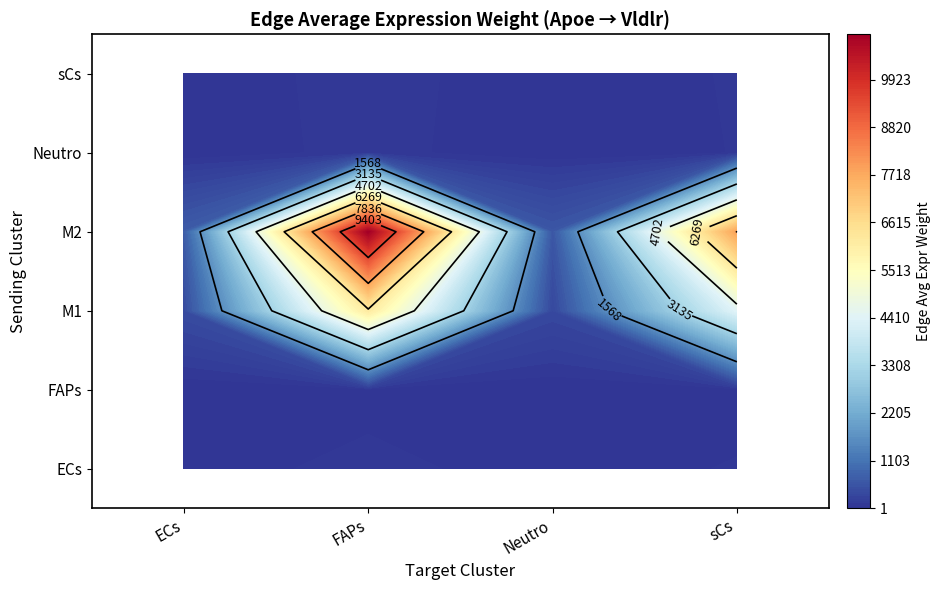

At how many categories does at least one series exceed 1707?

2